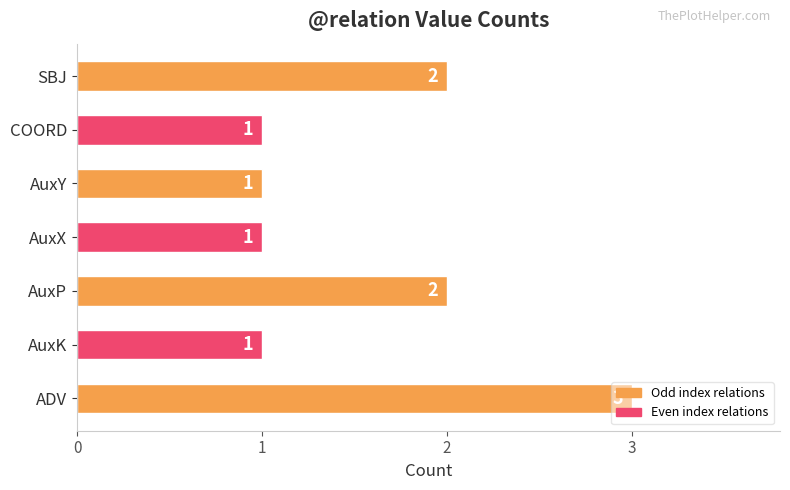

What value does the data have at ADV?

3